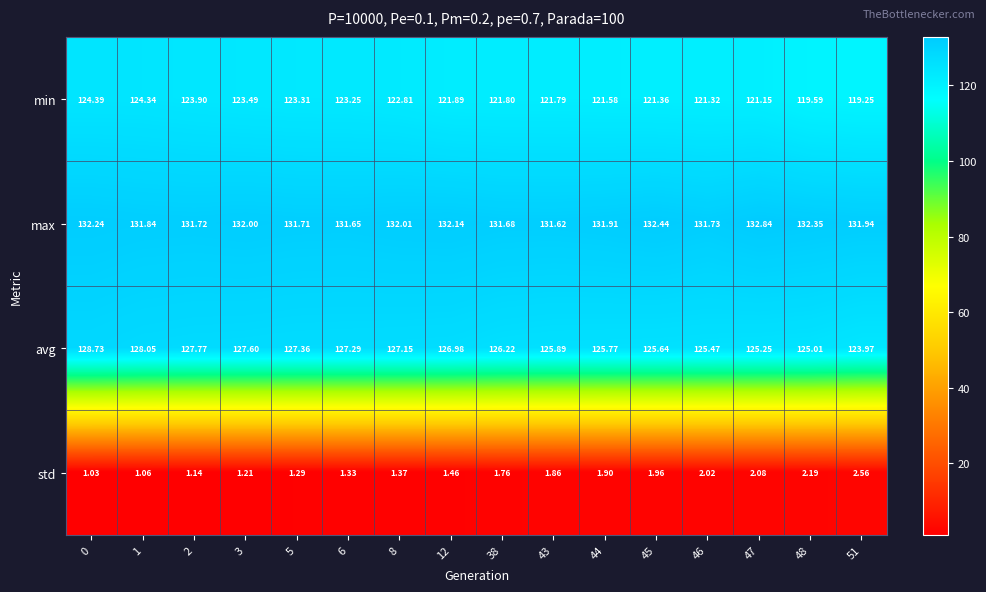

Rank the series at 45 from highest to lowest value.

max, avg, min, std